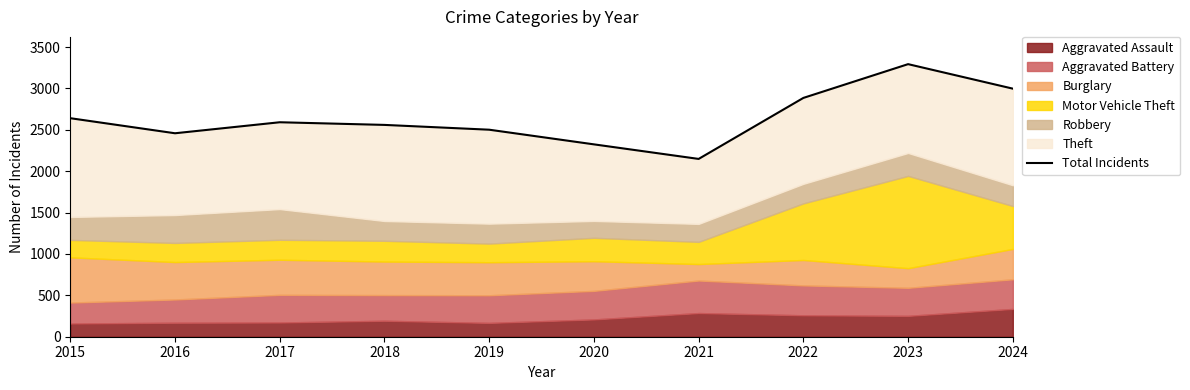

At which label is the value closest to 2720?

2015